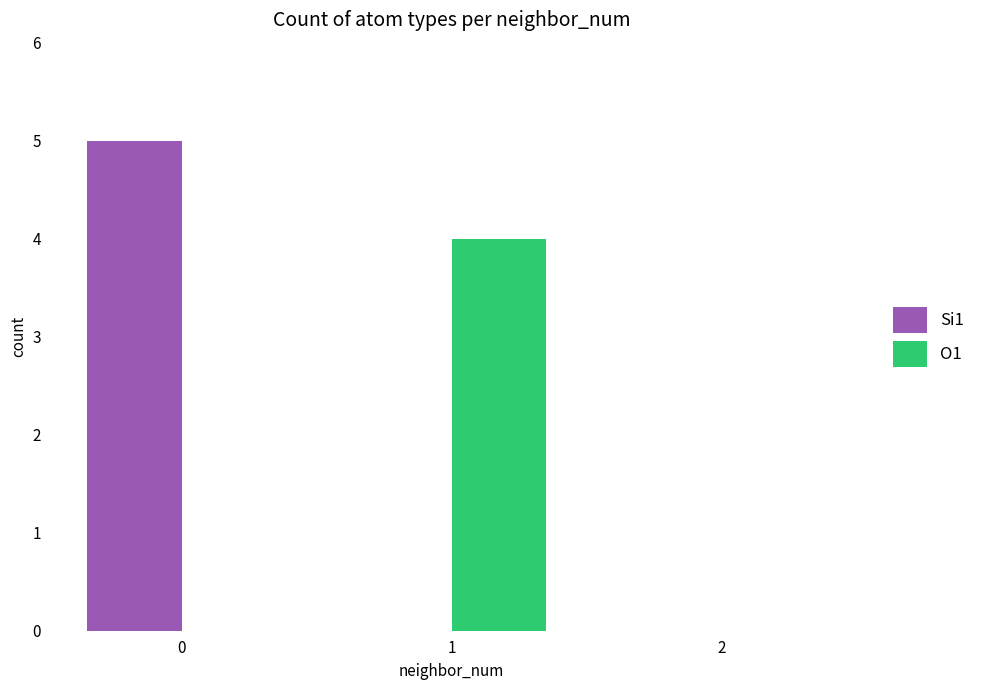

What is the greatest value displayed?

5